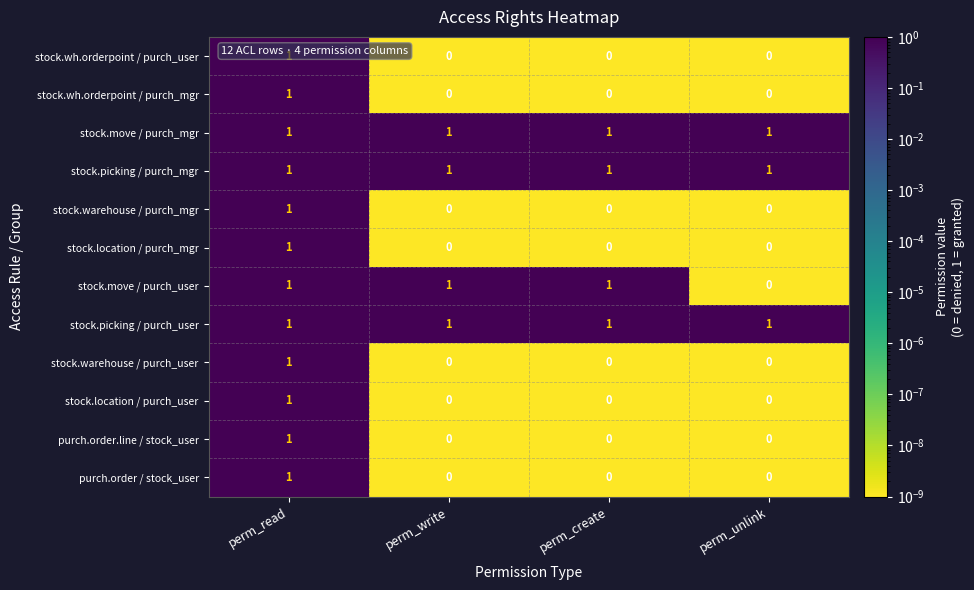

Which category has the lowest value in the stock.move / purch_user series?

perm_unlink